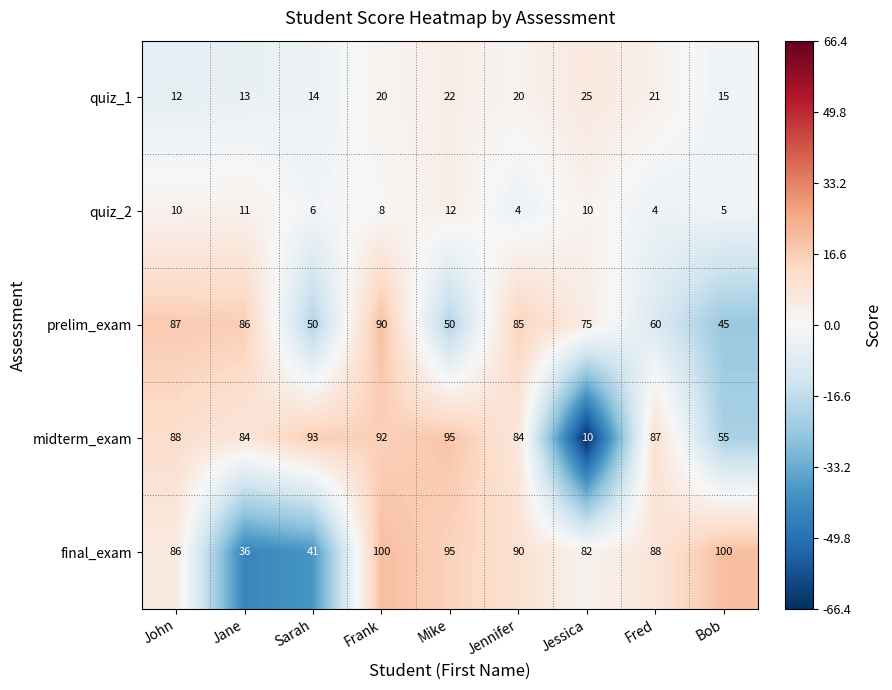

At which label does midterm_exam first exceed 87?

John